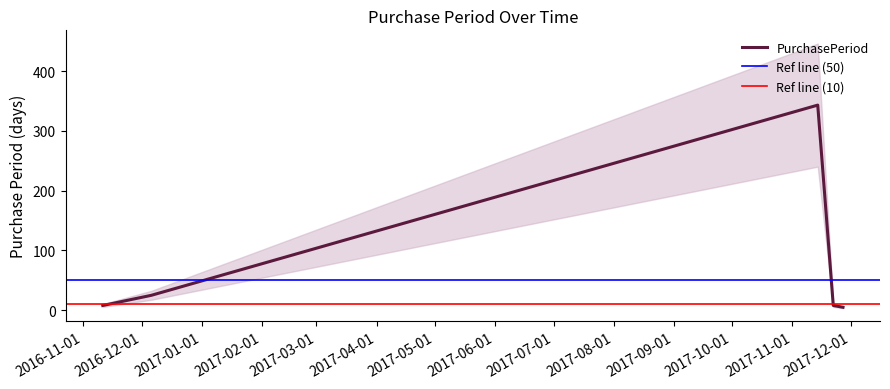

Which category has the lowest value across all series?

2017-11-27